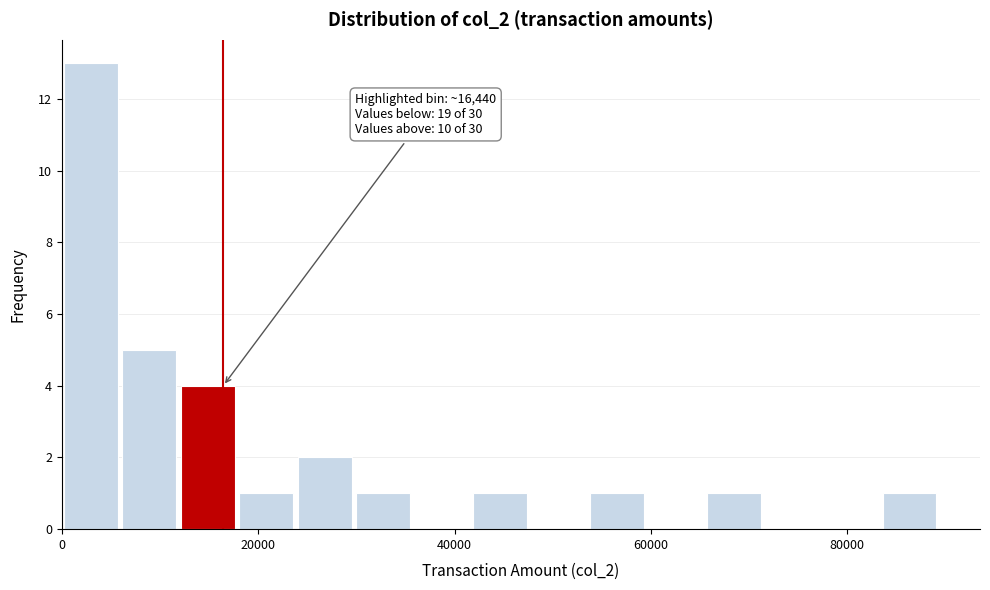

Read against the x-axis, roughly where is the centre of the tallest bar?

2000